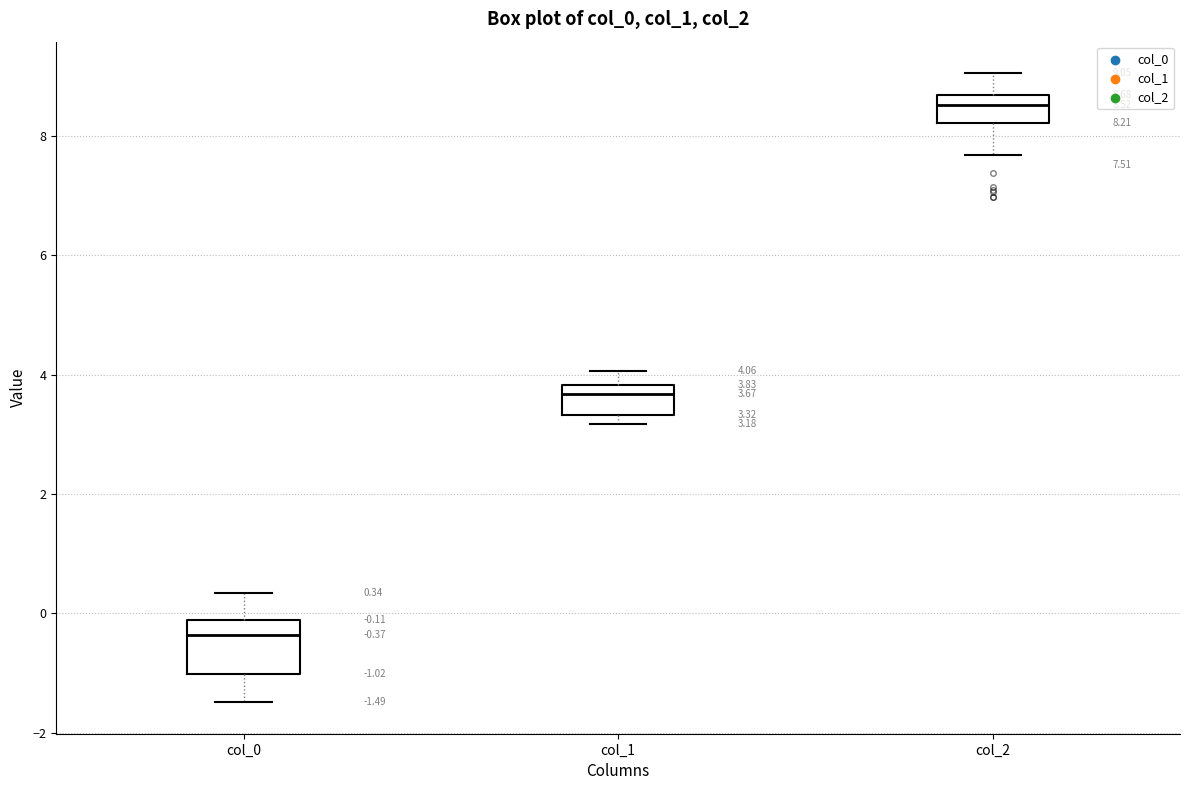

Which box's median line is the highest?

col_2